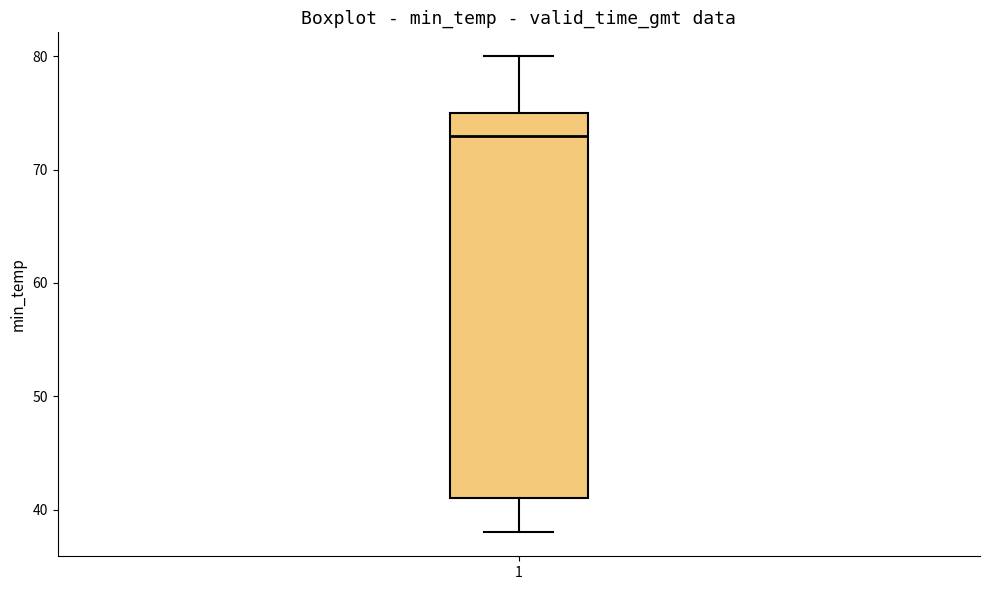

Transcribe this box plot: give where the median line is, the range the box spans, and where the two whiskers end, as read against the y-axis. The values are not printed on the chart, so give them approximately, as read against the axis.

median 73, box 41 to 75, whiskers 38 to 80